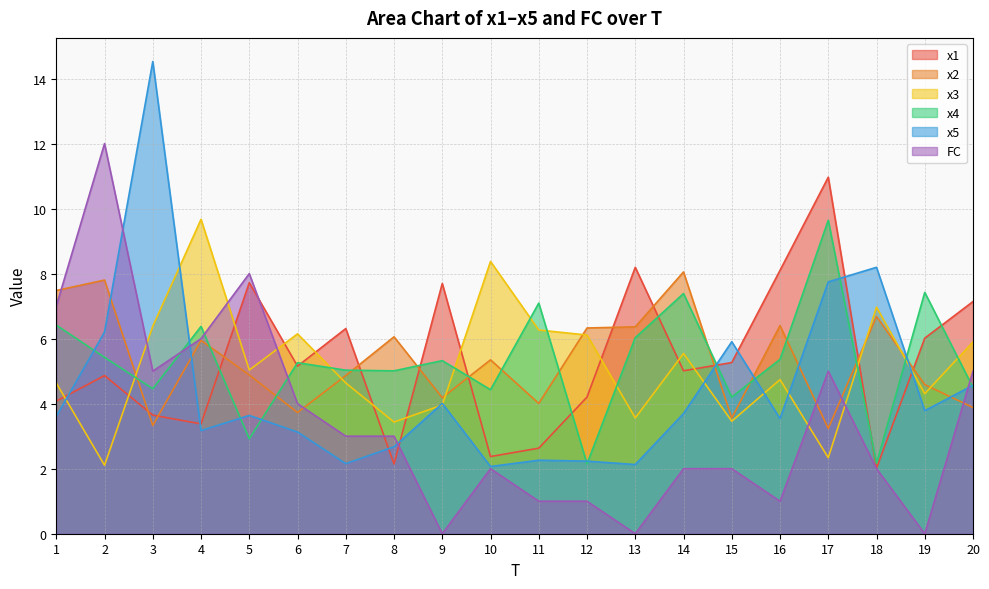

What is the average value of the x4 series?

5.3